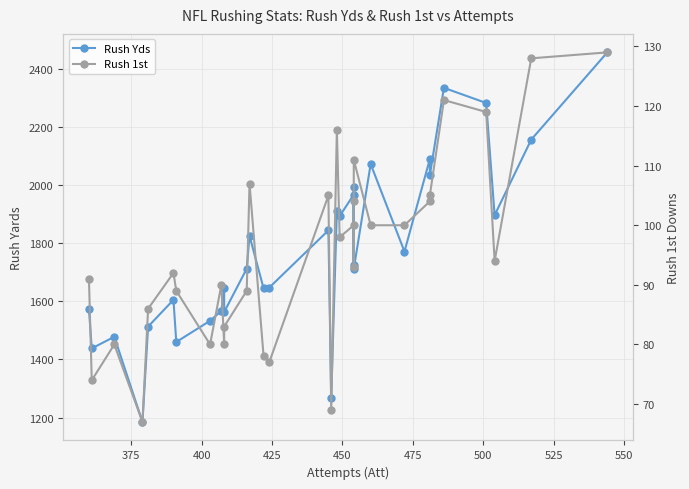

In Rush 1st, how many points are lower than both neighbors (excluding endpoints)?

9